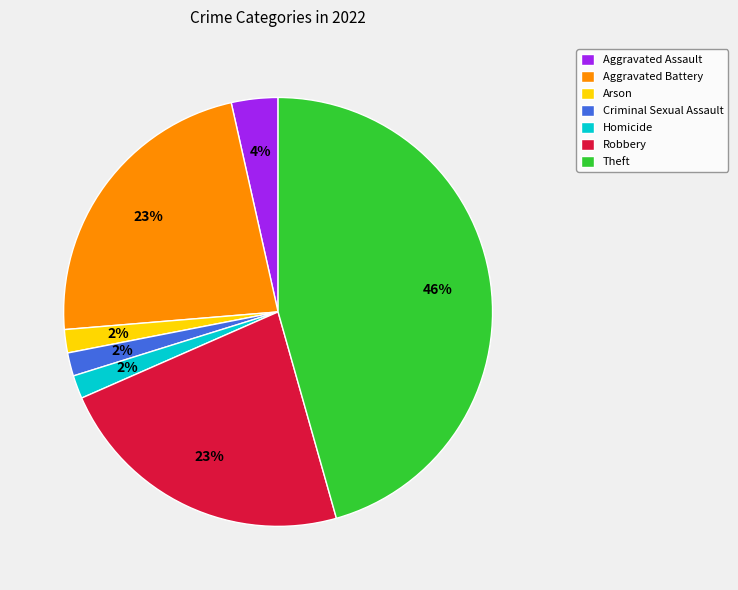

The Theft slice represents 46% of the pie. True or false?

True